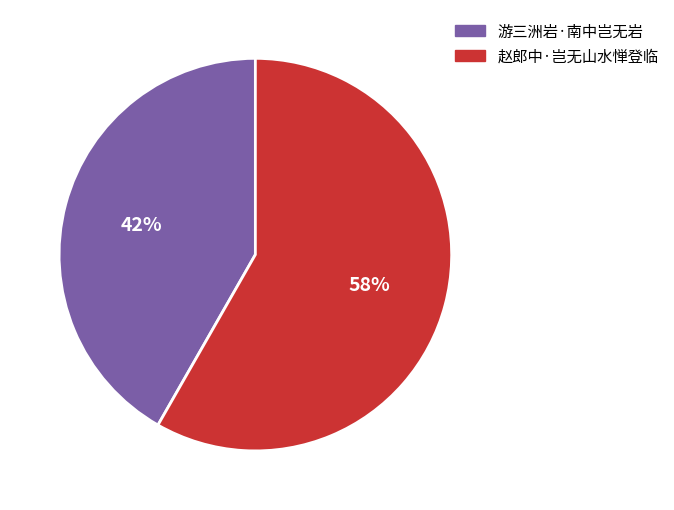

What is the smallest slice in the pie chart?

游三洲岩·南中岂无岩